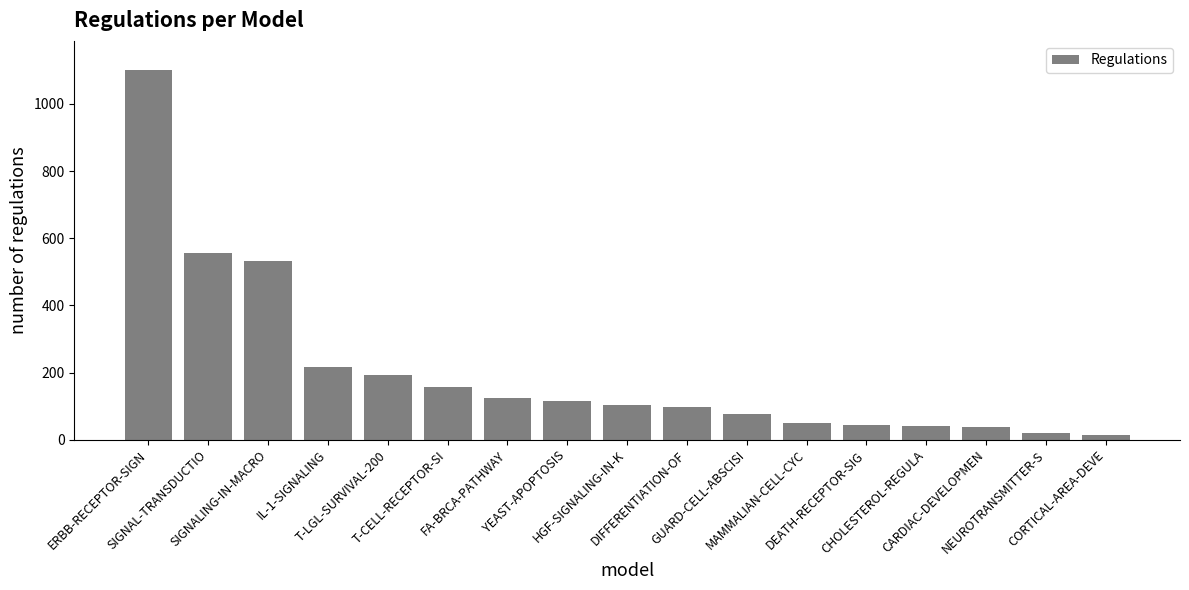

What is the difference between the maximum and minimum values?

1086